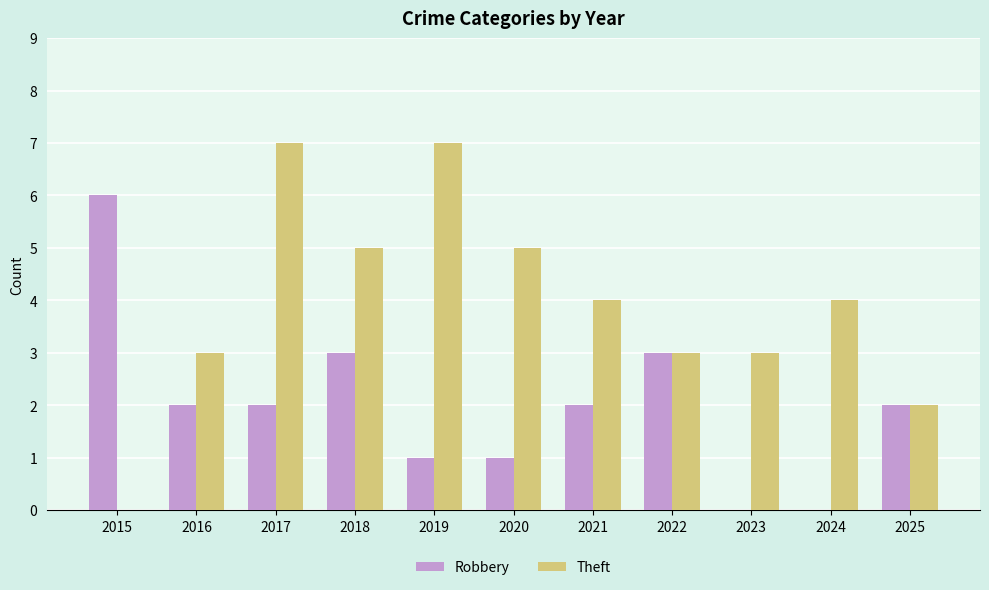

What is the sum of the Robbery values at 2018 and 2015?

9